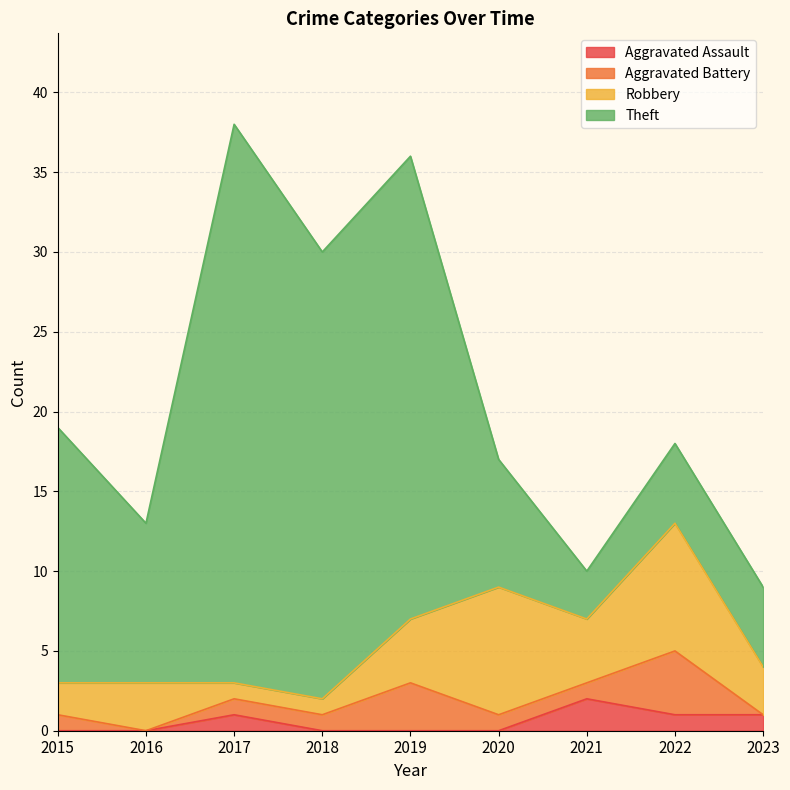

Where is the first local minimum for Aggravated Battery?

2016